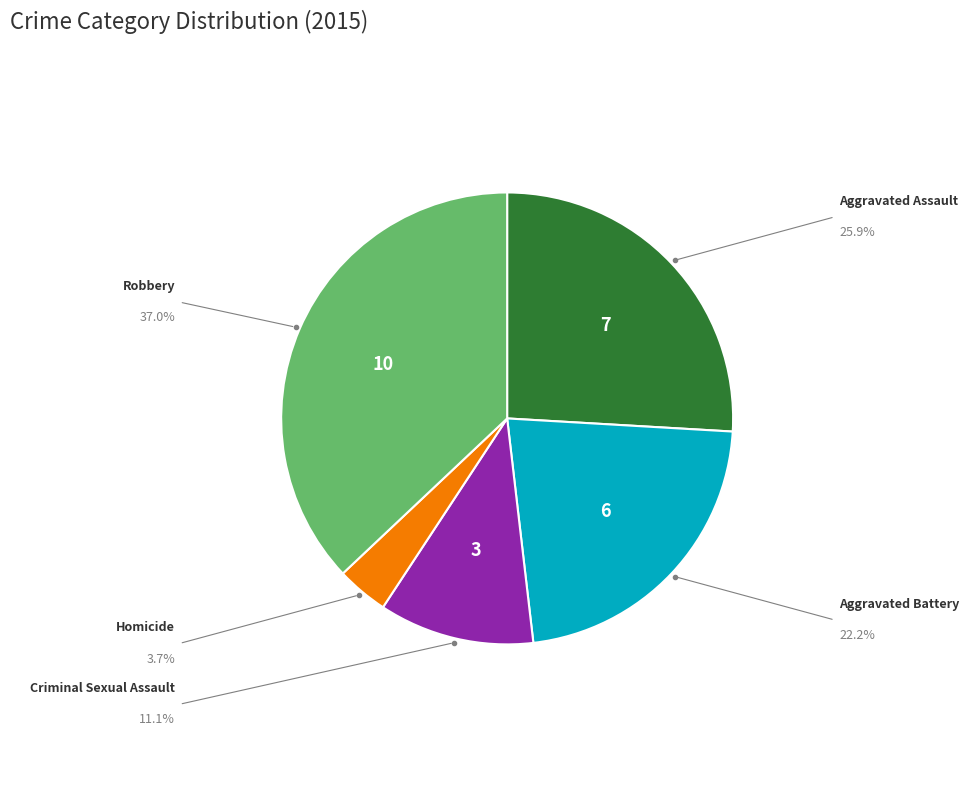

Is Aggravated Battery the majority of the pie?

No